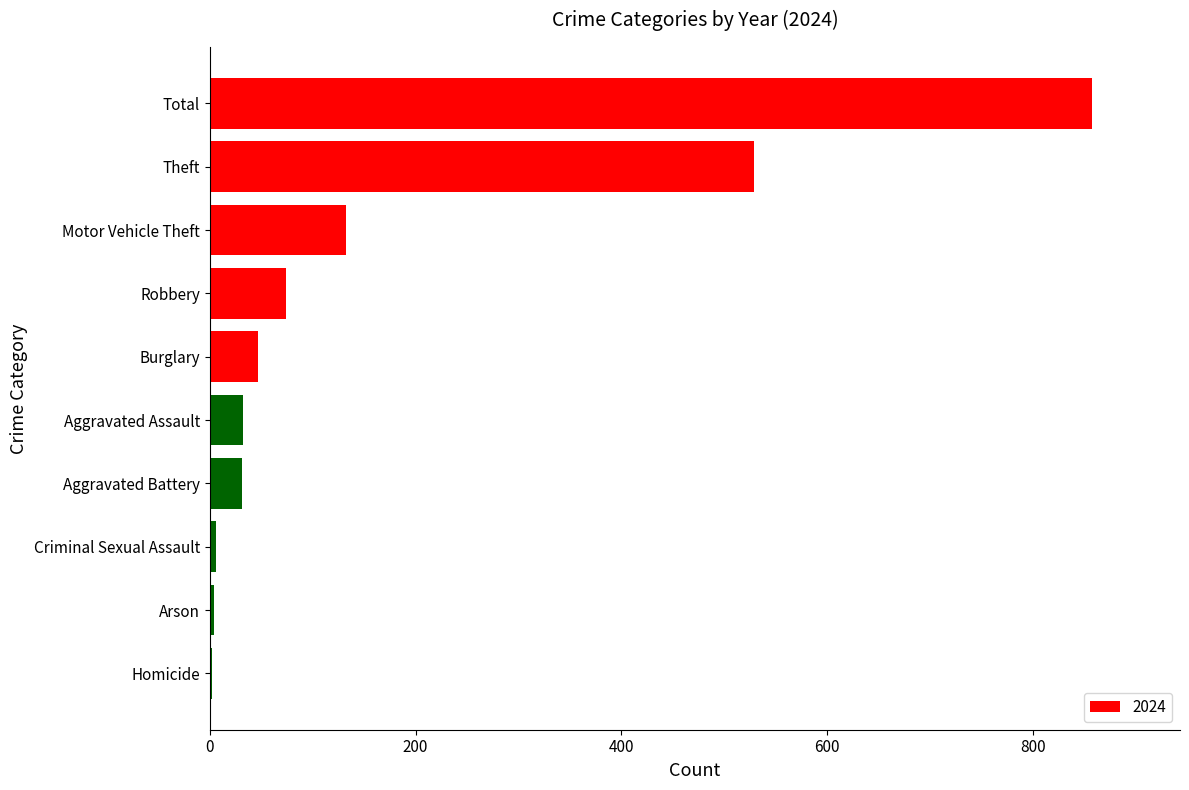

What is the maximum value shown in the chart?

857